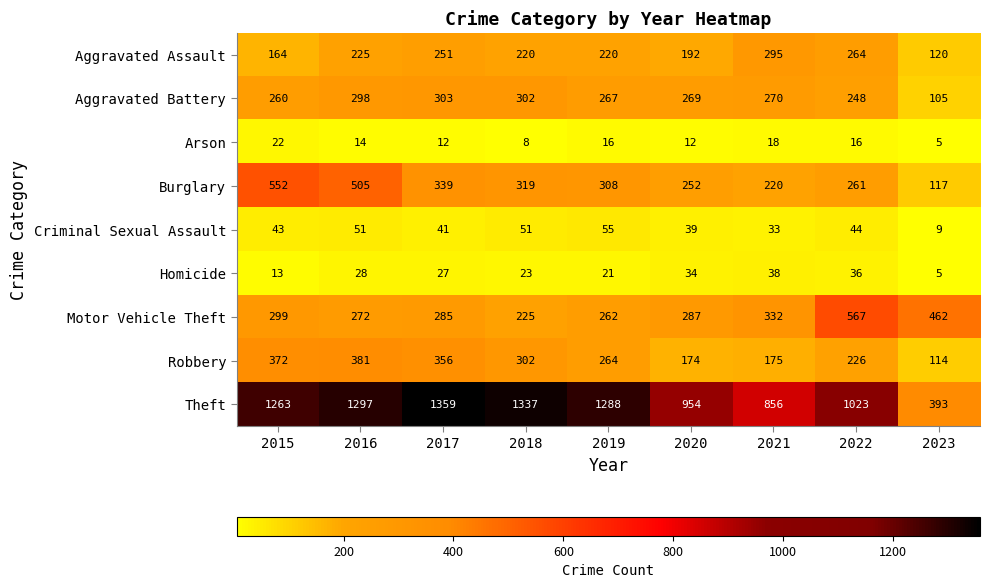

At how many categories does at least one series exceed 645?

8